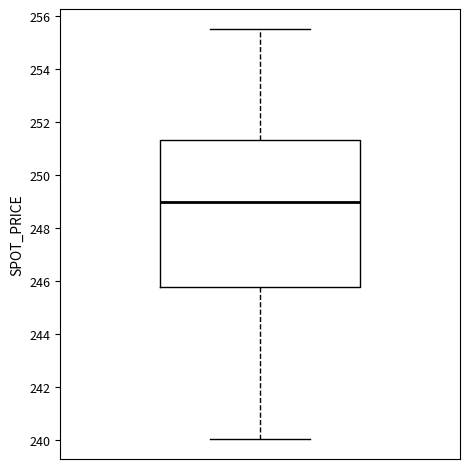

Read this box plot against the y-axis: the position of the median line, the range covered by the box, and the ends of both whiskers. The values are not printed on the chart, so give them approximately, as read against the axis.

median 249.0, box 245.8 to 251.4, whiskers 240.0 to 255.6